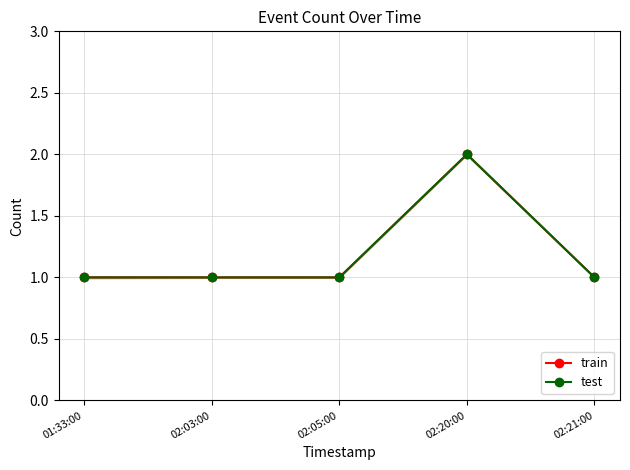

Does the chart display data point markers on the line(s)?

Yes